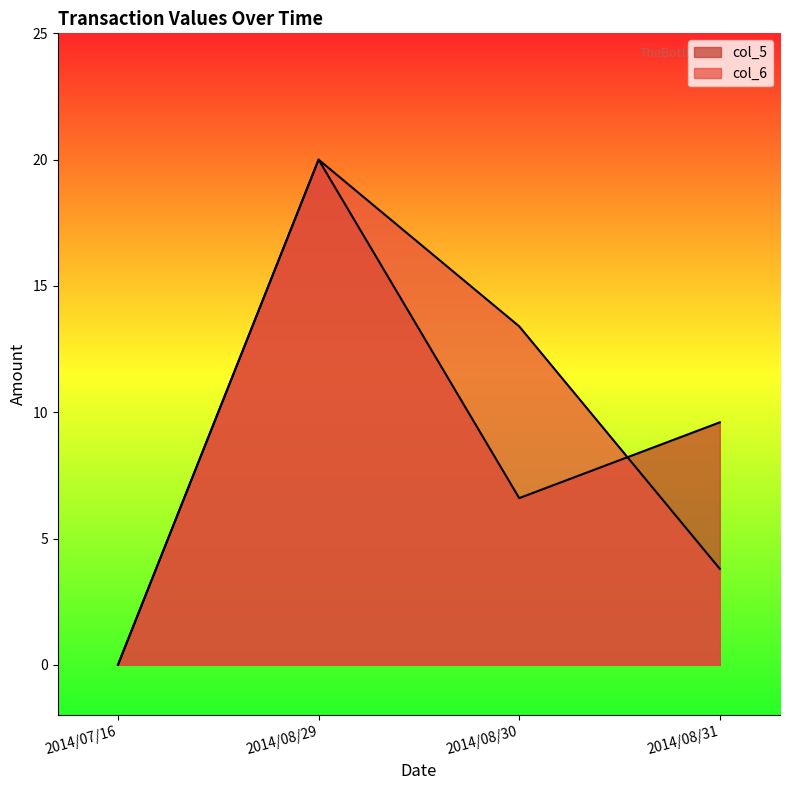

The col_5 series shows 0.0 at 2014/07/16. True or false?

True